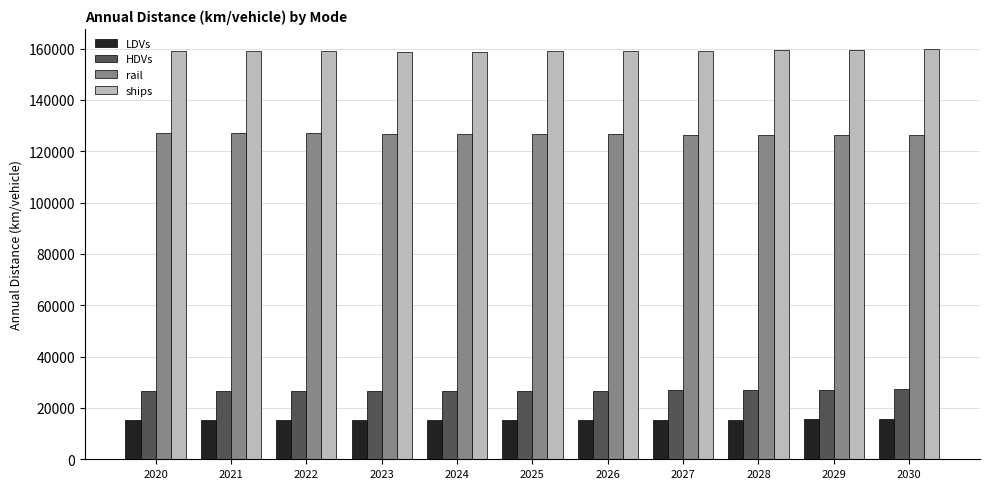

What is the difference between the maximum and minimum values in the ships series?

859